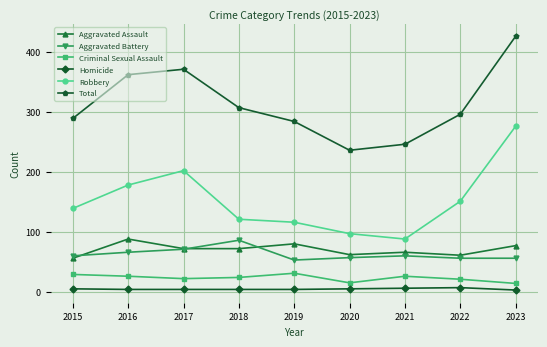

What value does the Total series have at 2021?

246